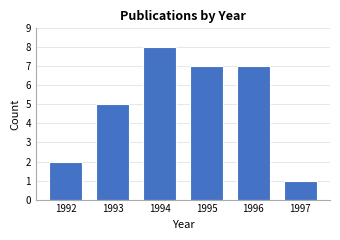

Reading left to right, list all the values displayed in this chart.

1992=2	1993=5	1994=8	1995=7	1996=7	1997=1